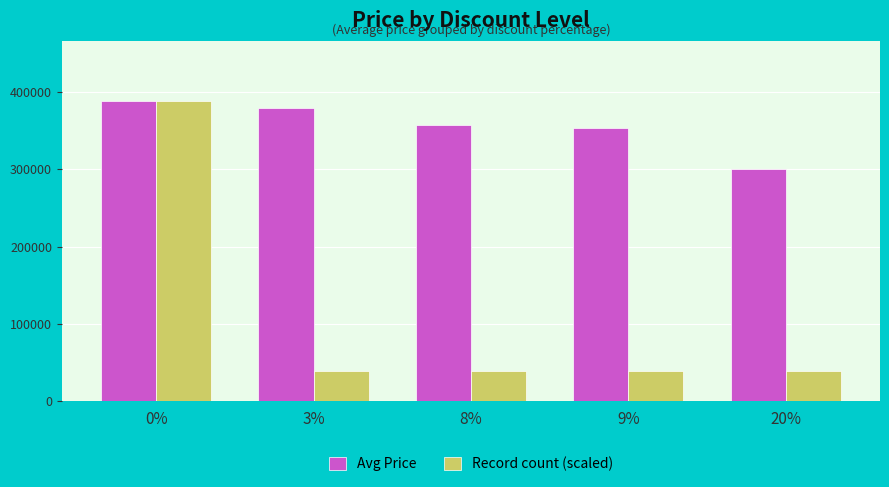

Which series changed the most between 8% and 20%?

Avg Price